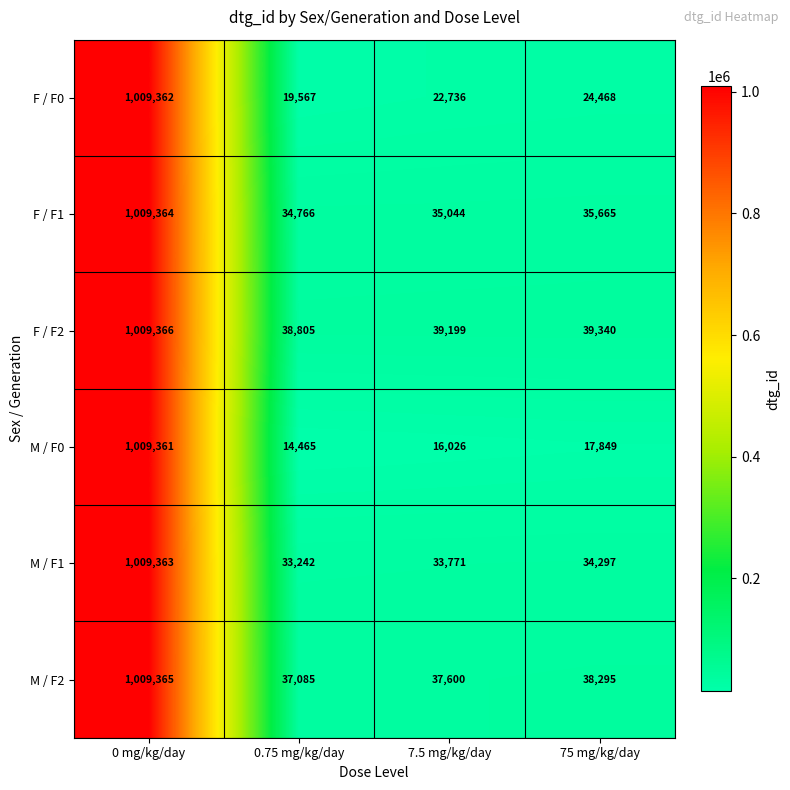

What is the sum of all F / F2 values?

1126710